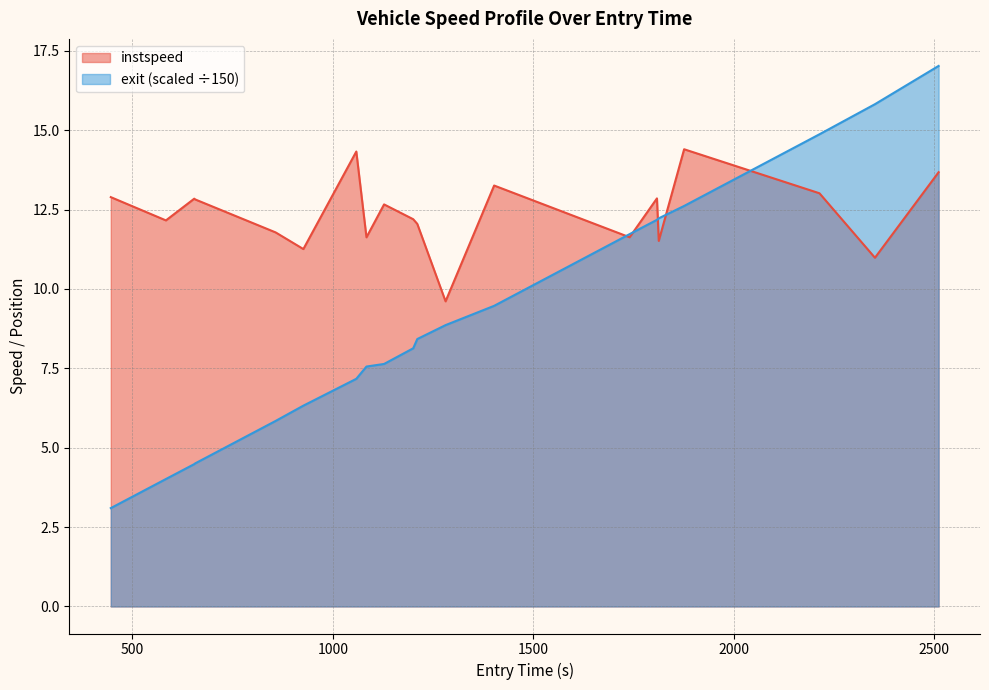

What is the smallest value displayed?

3.1